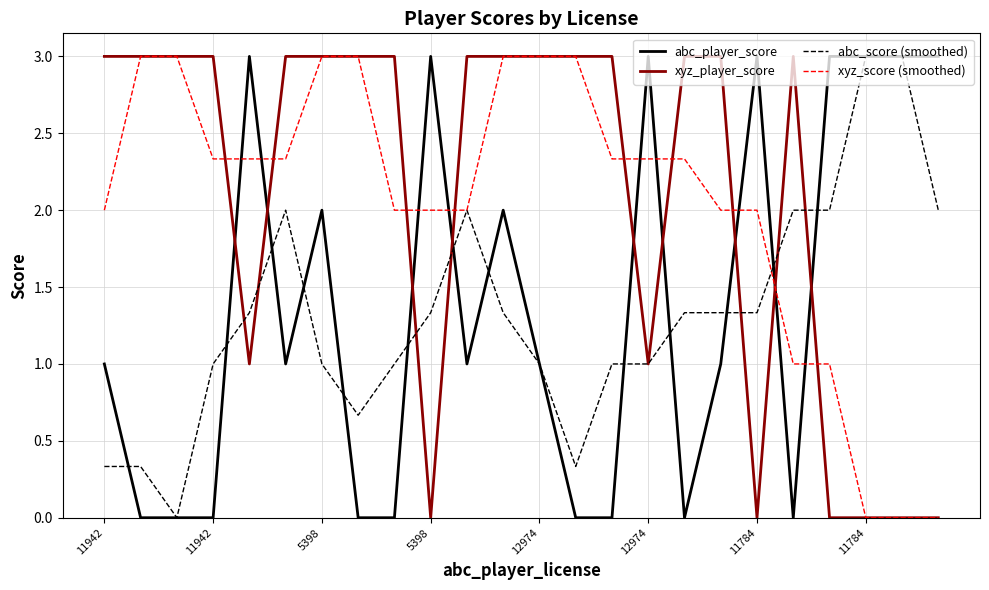

How many times do xyz_score (smoothed) and abc_player_score cross each other?

9